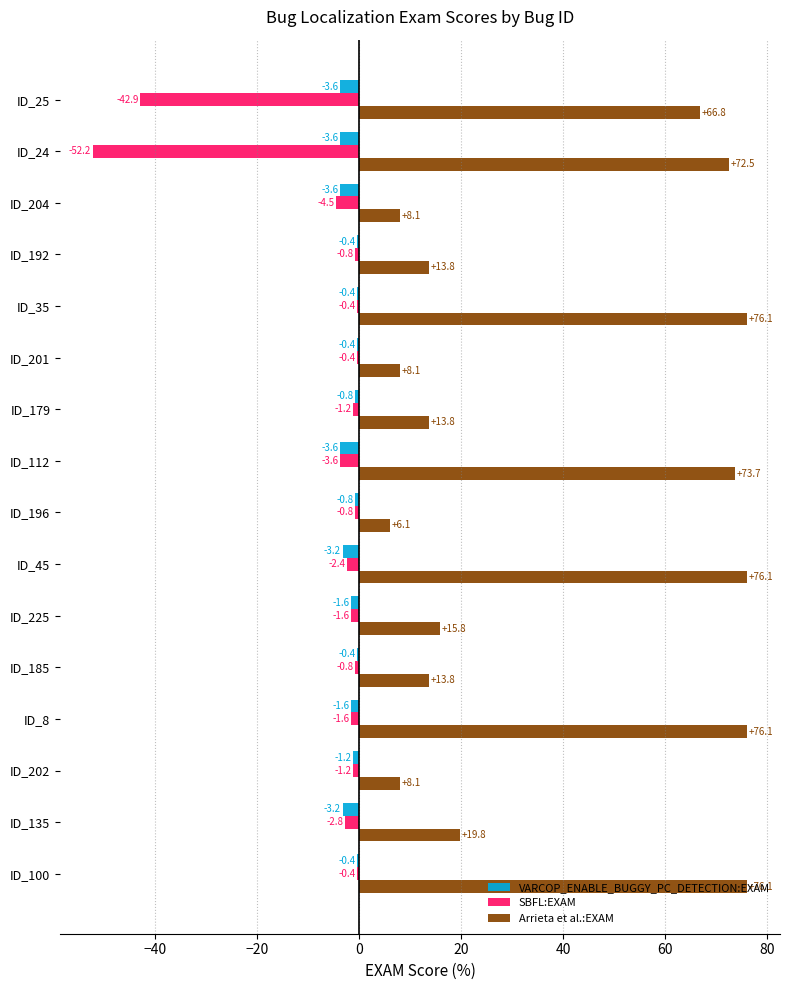

What are all the series names shown in the legend?

VARCOP_ENABLE_BUGGY_PC_DETECTION:EXAM, SBFL:EXAM, Arrieta et al.:EXAM